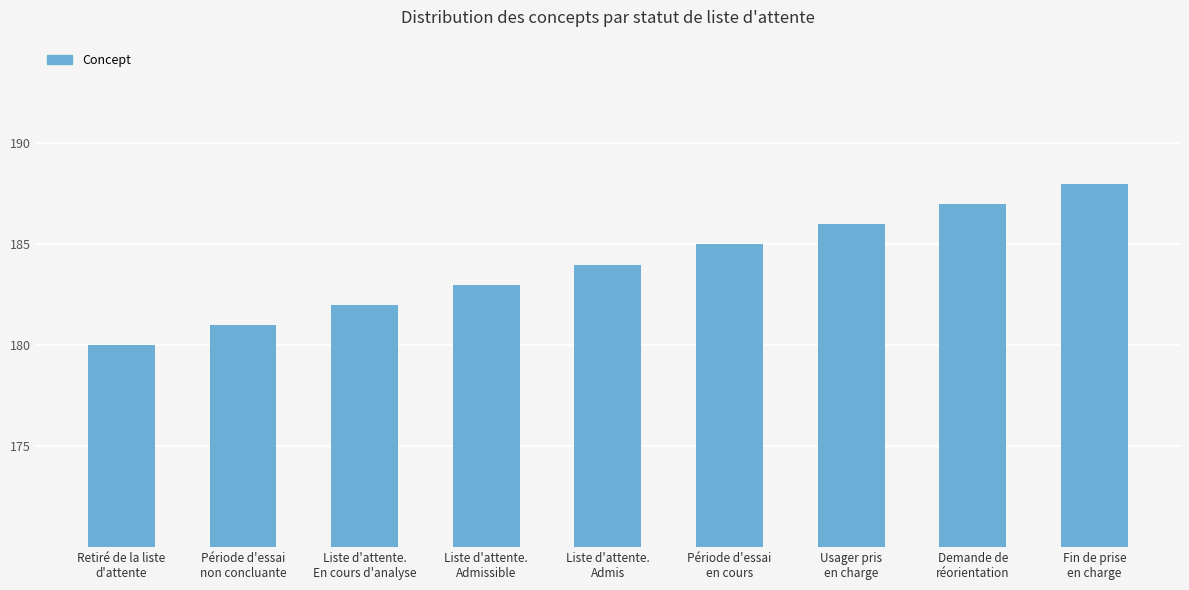

What is the label of the 7th bar from the left?

Usager pris
en charge